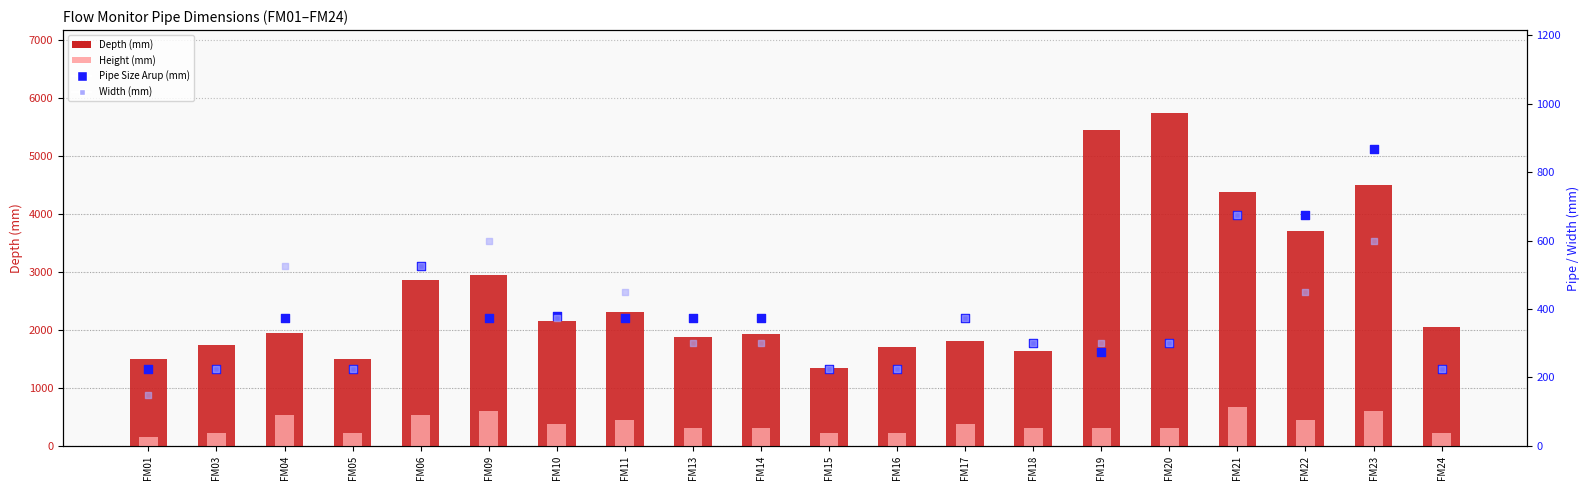

At how many categories does at least one series exceed 2171?

8